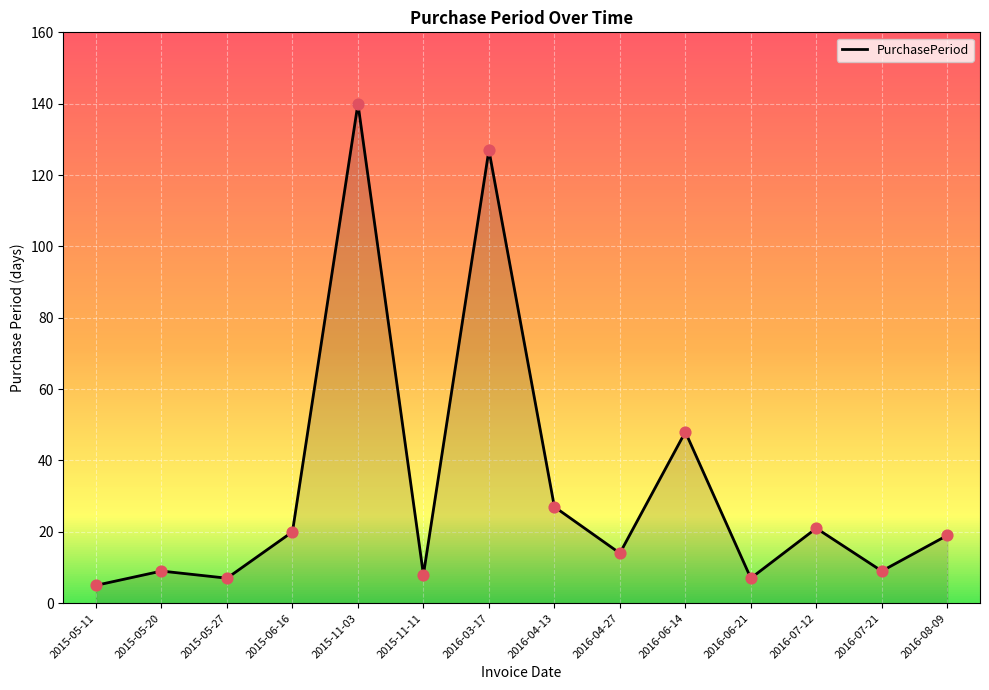

Which has a higher value, 2016-07-12 or 2016-06-14?

2016-06-14